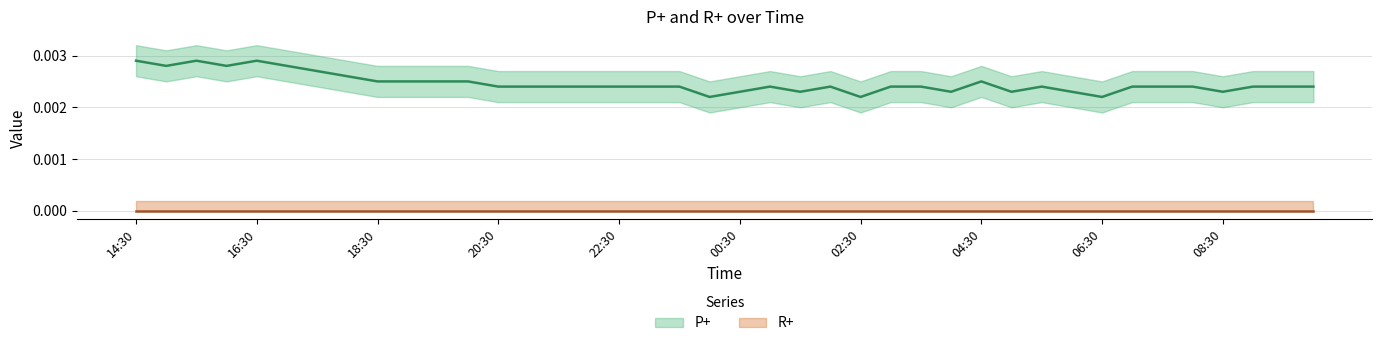

Is this an area chart (filled region under the line)?

No